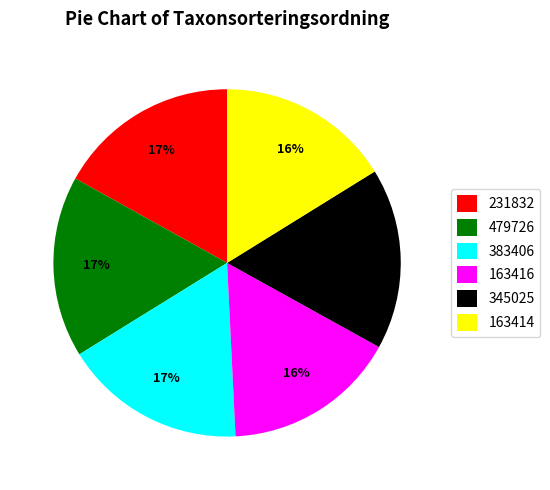

What percentage is the 231832 slice, to the nearest percent?

17%